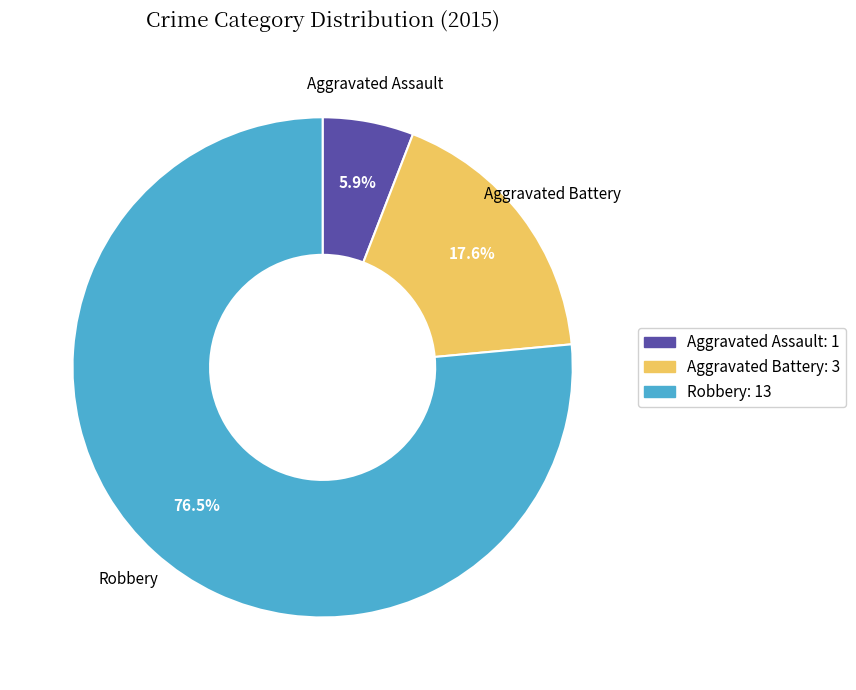

How many slices are in this pie chart?

3